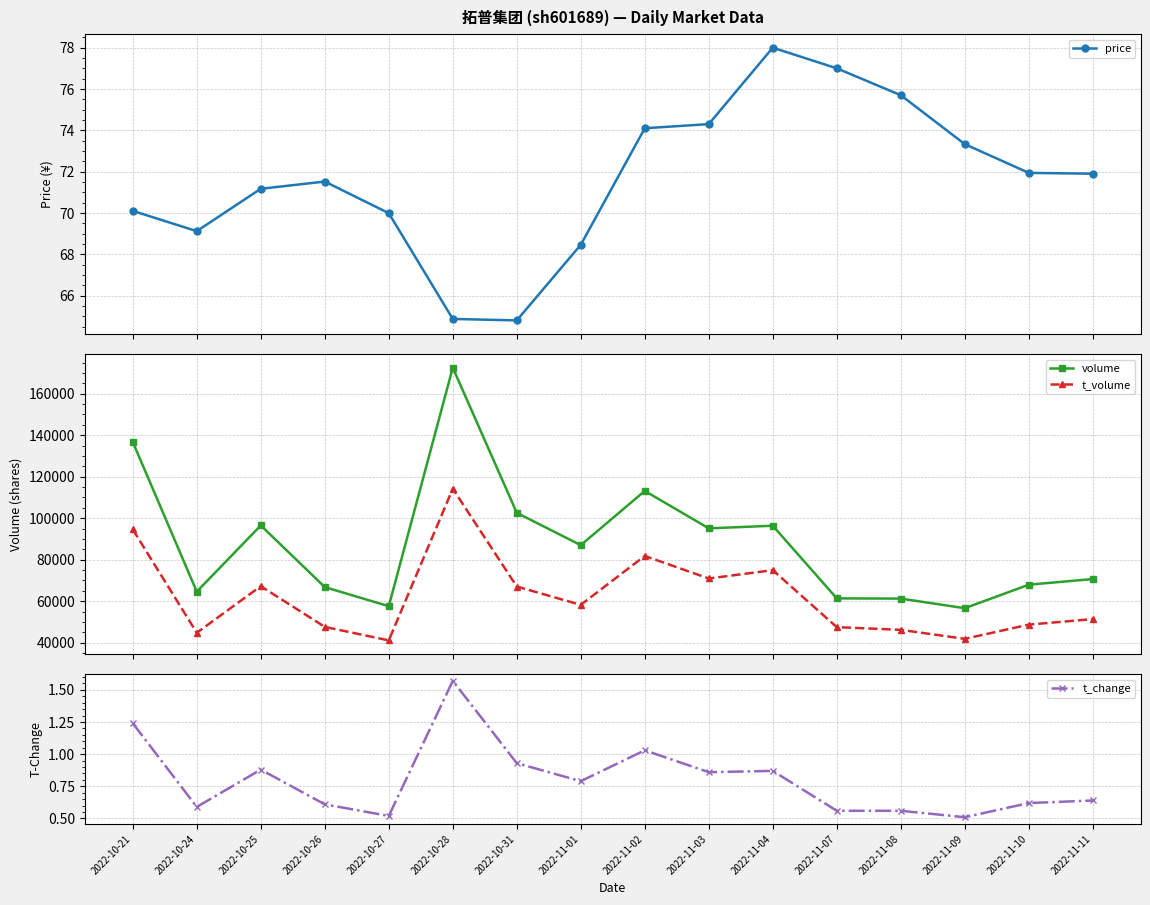

What is the total value across all series at 2022-10-25?

163805.0